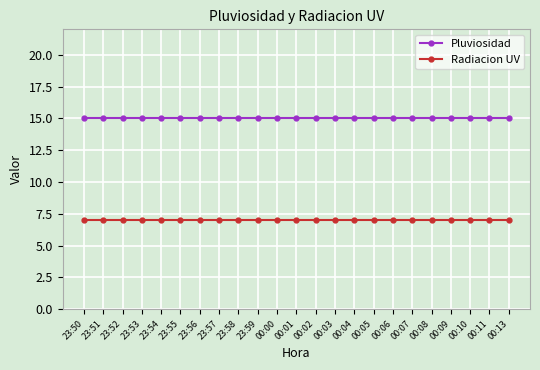

What is the highest value of the Pluviosidad series?

15